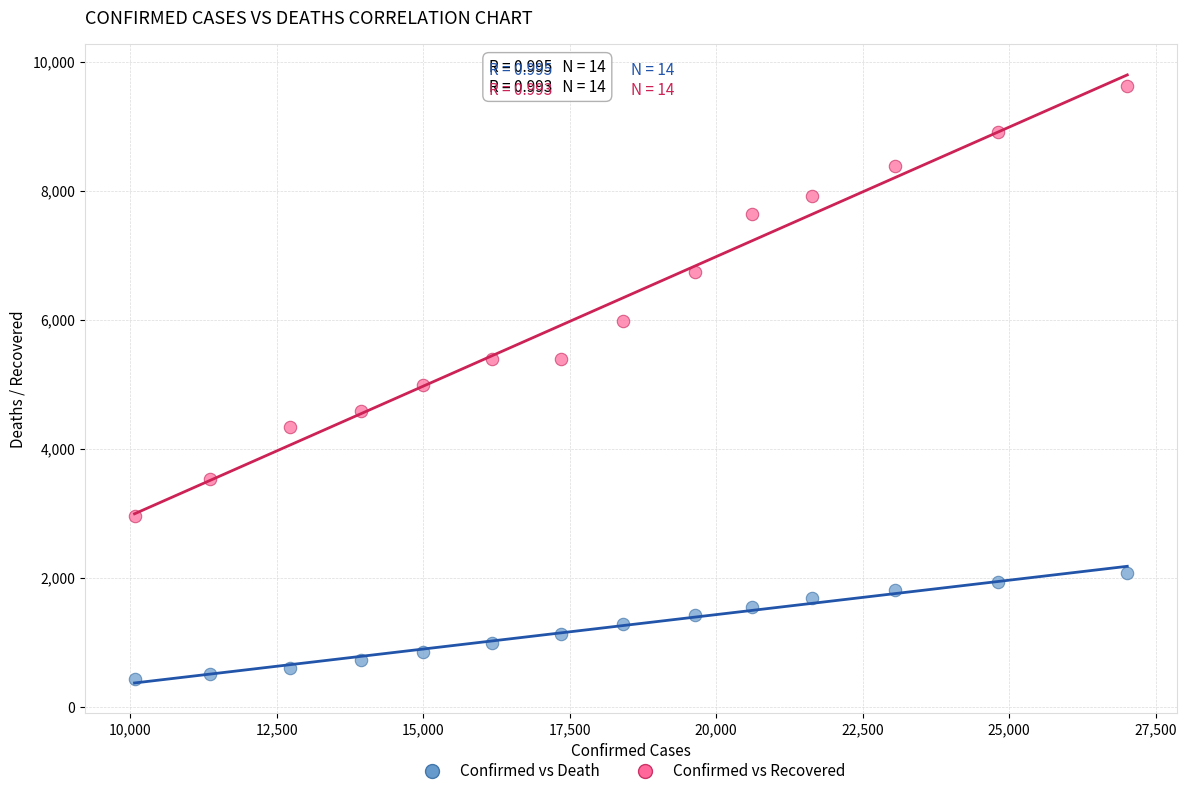

What are all the series names shown in the legend?

Confirmed vs Death, Confirmed vs Recovered